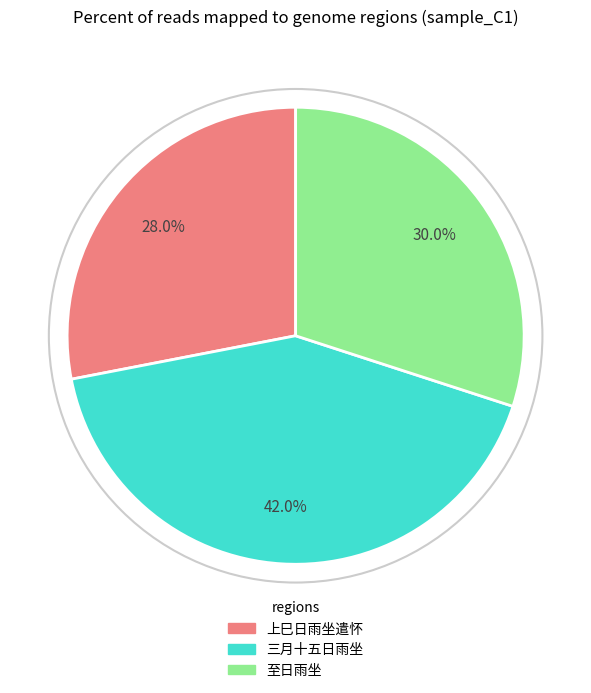

To the nearest percent, what is the difference between the largest and smallest slice percentages?

14%